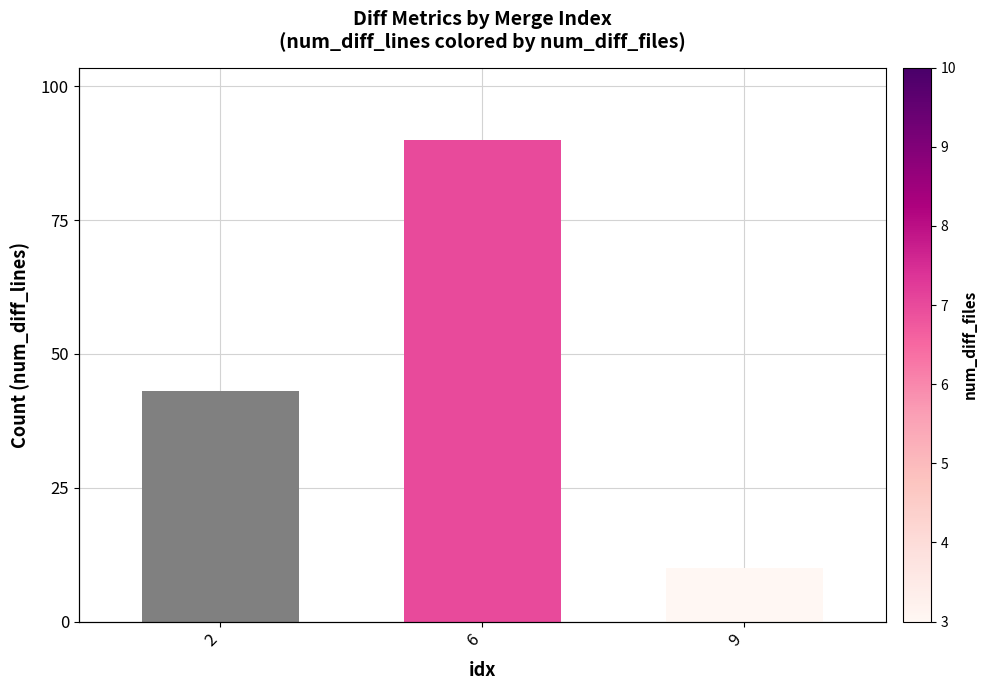

Count the union_diff_files values in the range 3 to 8.

3